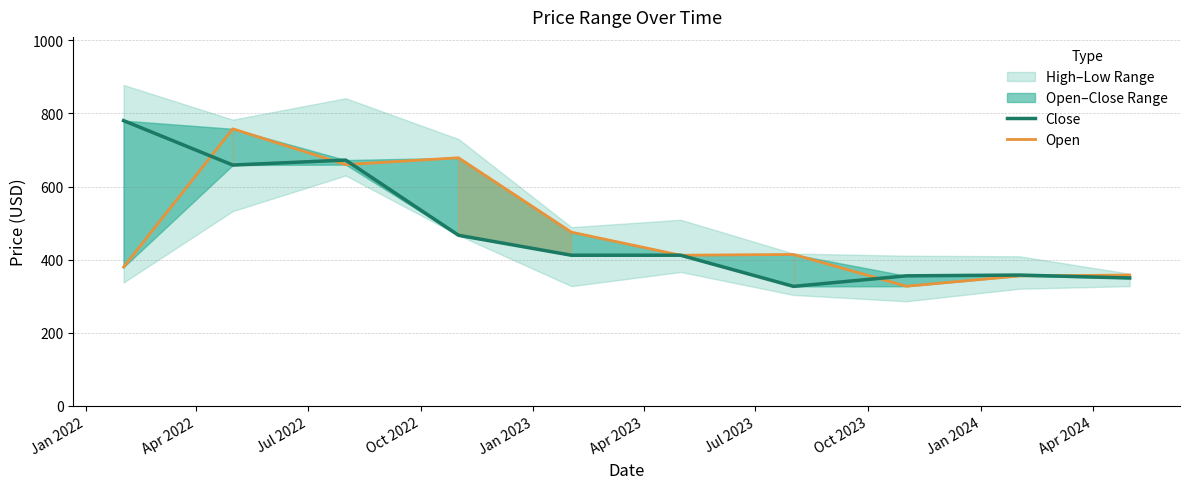

Reading left to right, transcribe all the data shown in this chart.

Close: 780.4	658.8	672.4	466.5	411.9	411.9	326.6	355.5	357.6	349.5
Open: 379.4	758.0	660.0	678.7	475.0	411.9	414.0	327.0	355.2	357.6